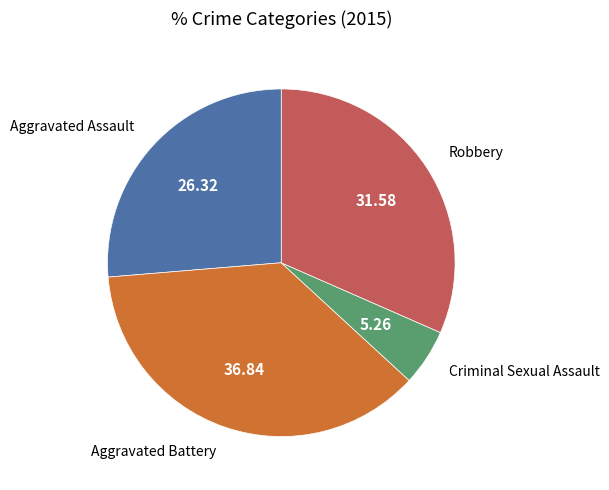

Does any single category account for the majority?

No